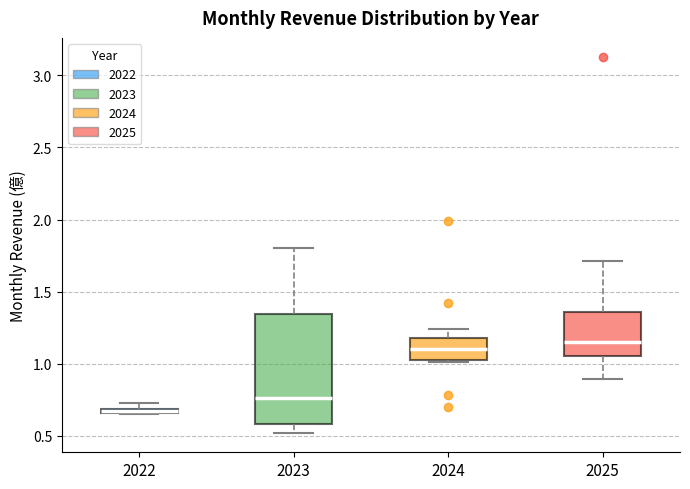

Where is the lower edge of the box at x = 2023 on the y-axis? The values are not printed on the chart, so give them approximately, as read against the axis.

0.60